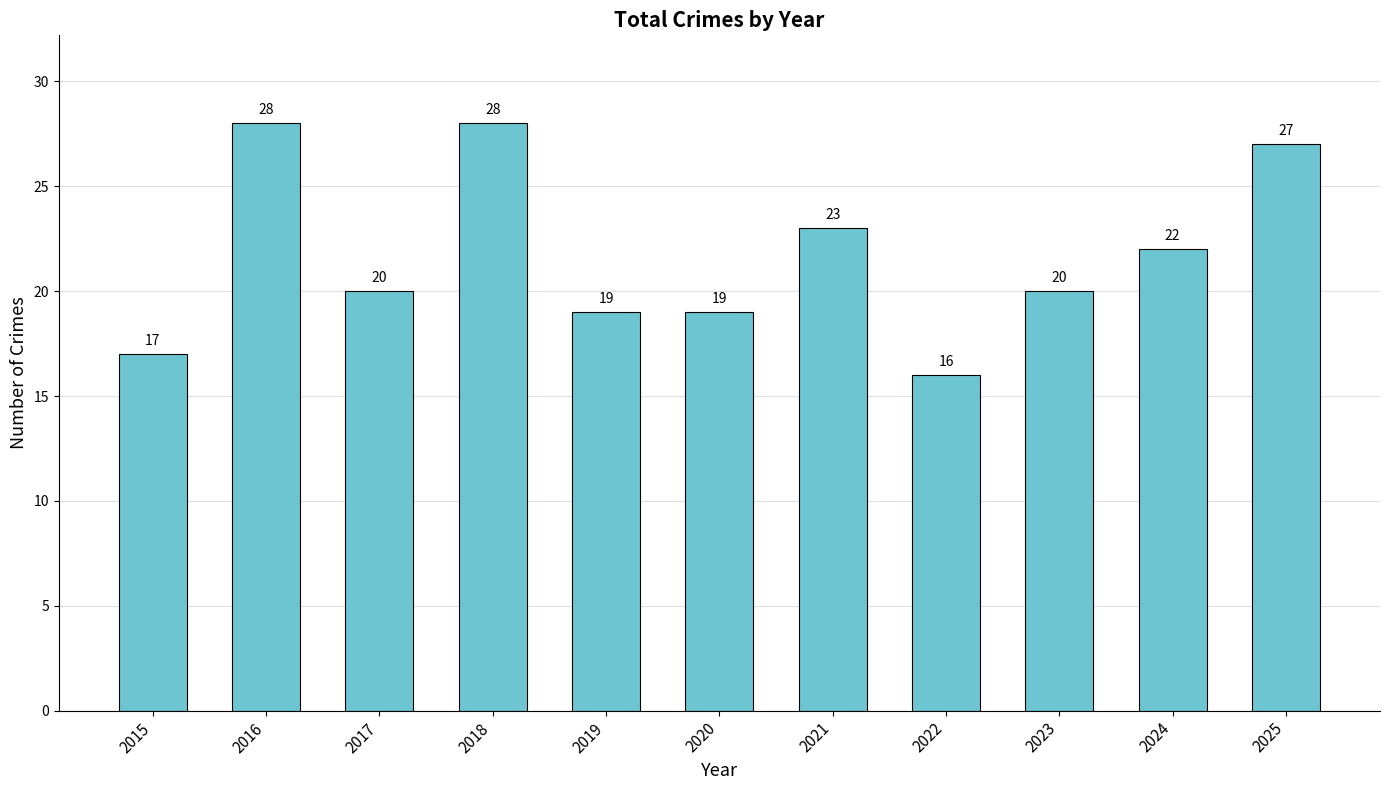

At which label is the value closest to 22?

2024